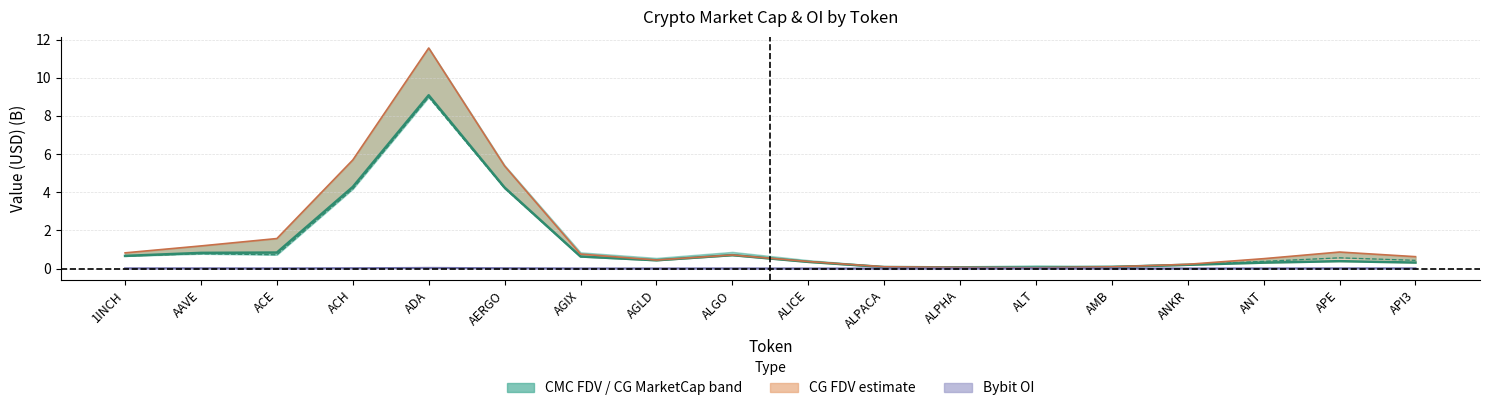

Does the chart display data point markers on the line(s)?

No